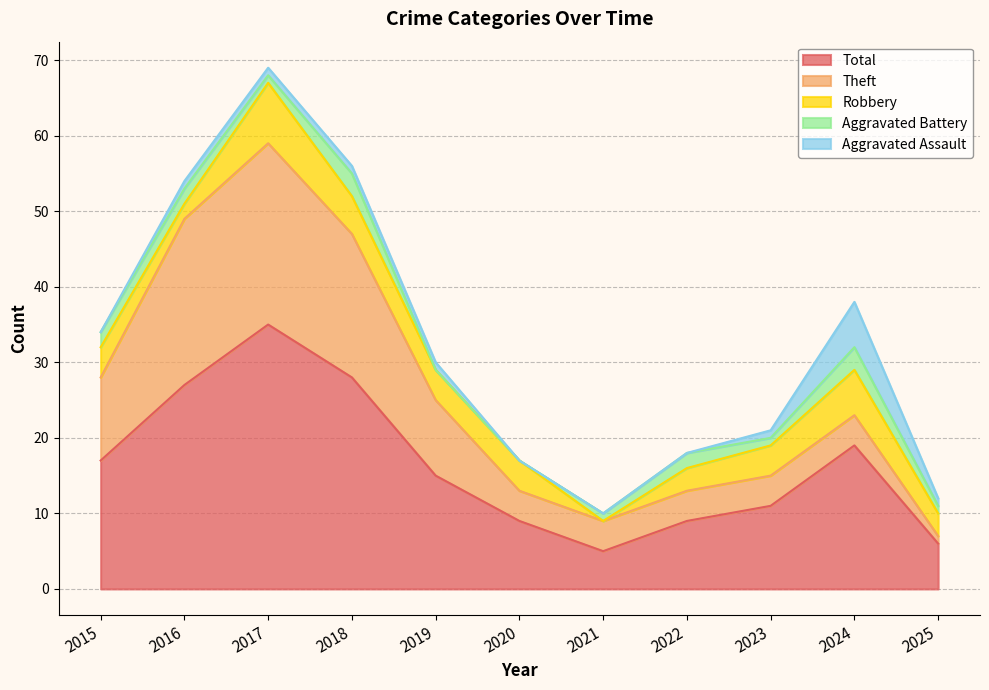

Is it true that Robbery equals 2 at 2023?

False